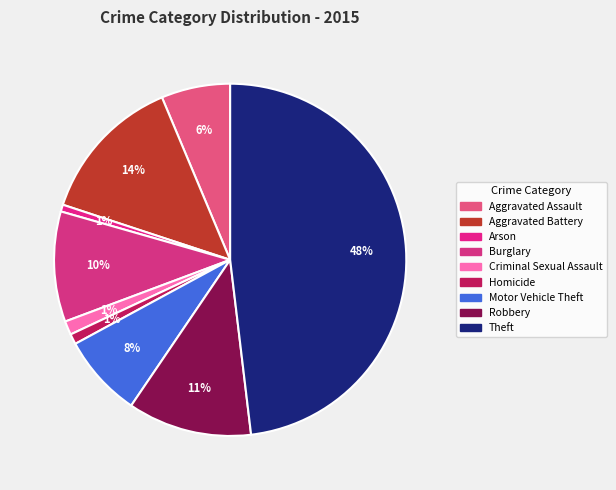

Count the number of slices in the pie.

9